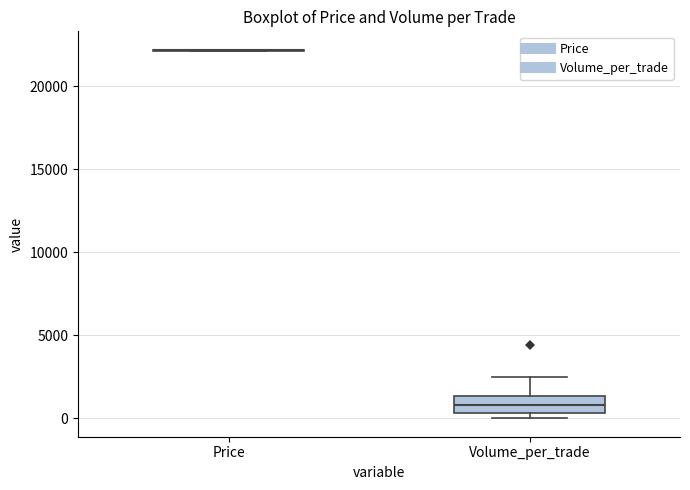

Reading left to right, transcribe this box plot: for each box, give where its median line is, the range the box spans, and where its two whiskers end, as read against the y-axis. The values are not printed on the chart, so give them approximately, as read against the axis.

Price: box collapsed to a line at 22000, whiskers 22000 to 22000
Volume_per_trade: median 1000, box 500 to 1500, whiskers 0 to 2500